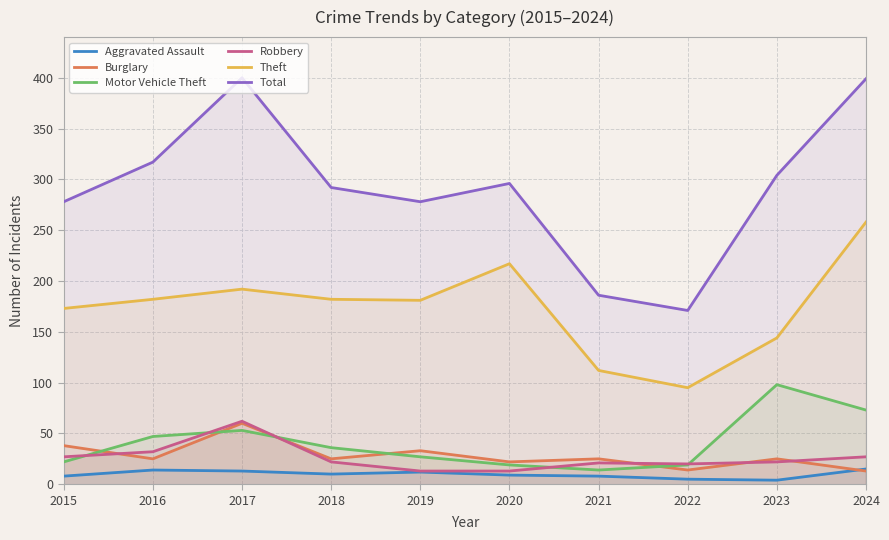

What is the difference between the second highest and minimum values in the Theft series?

122